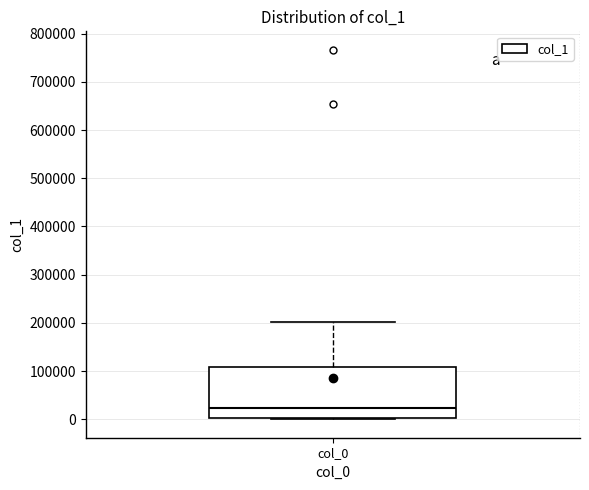

Read this box plot against the y-axis: the position of the median line, the range covered by the box, and the ends of both whiskers. The values are not printed on the chart, so give them approximately, as read against the axis.

median 20000, box 0 to 110000, whiskers 0 to 200000